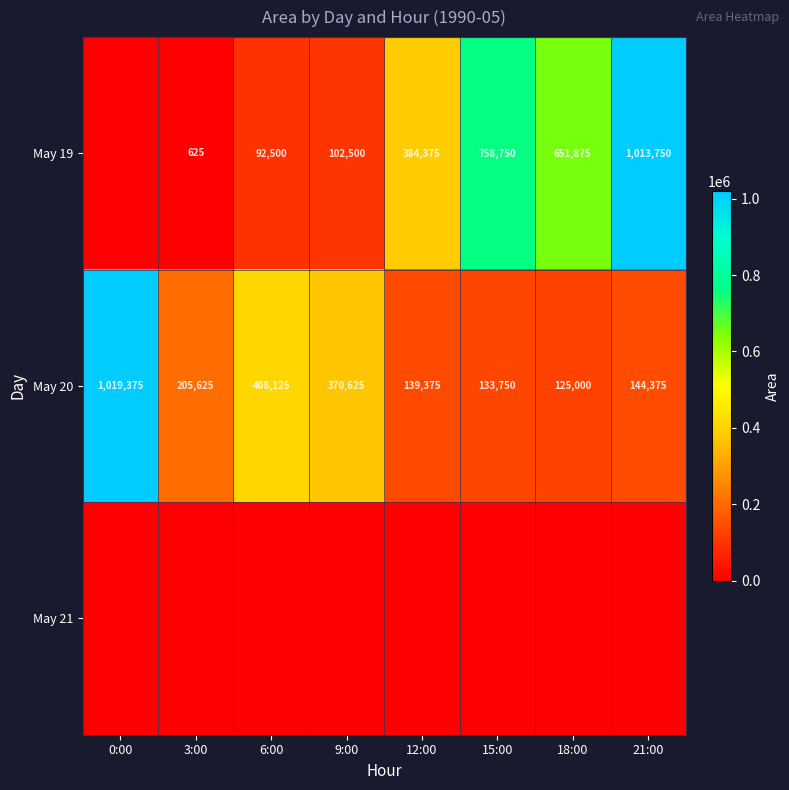

True or false: May 20 has a value of 60742 at 12:00.

False